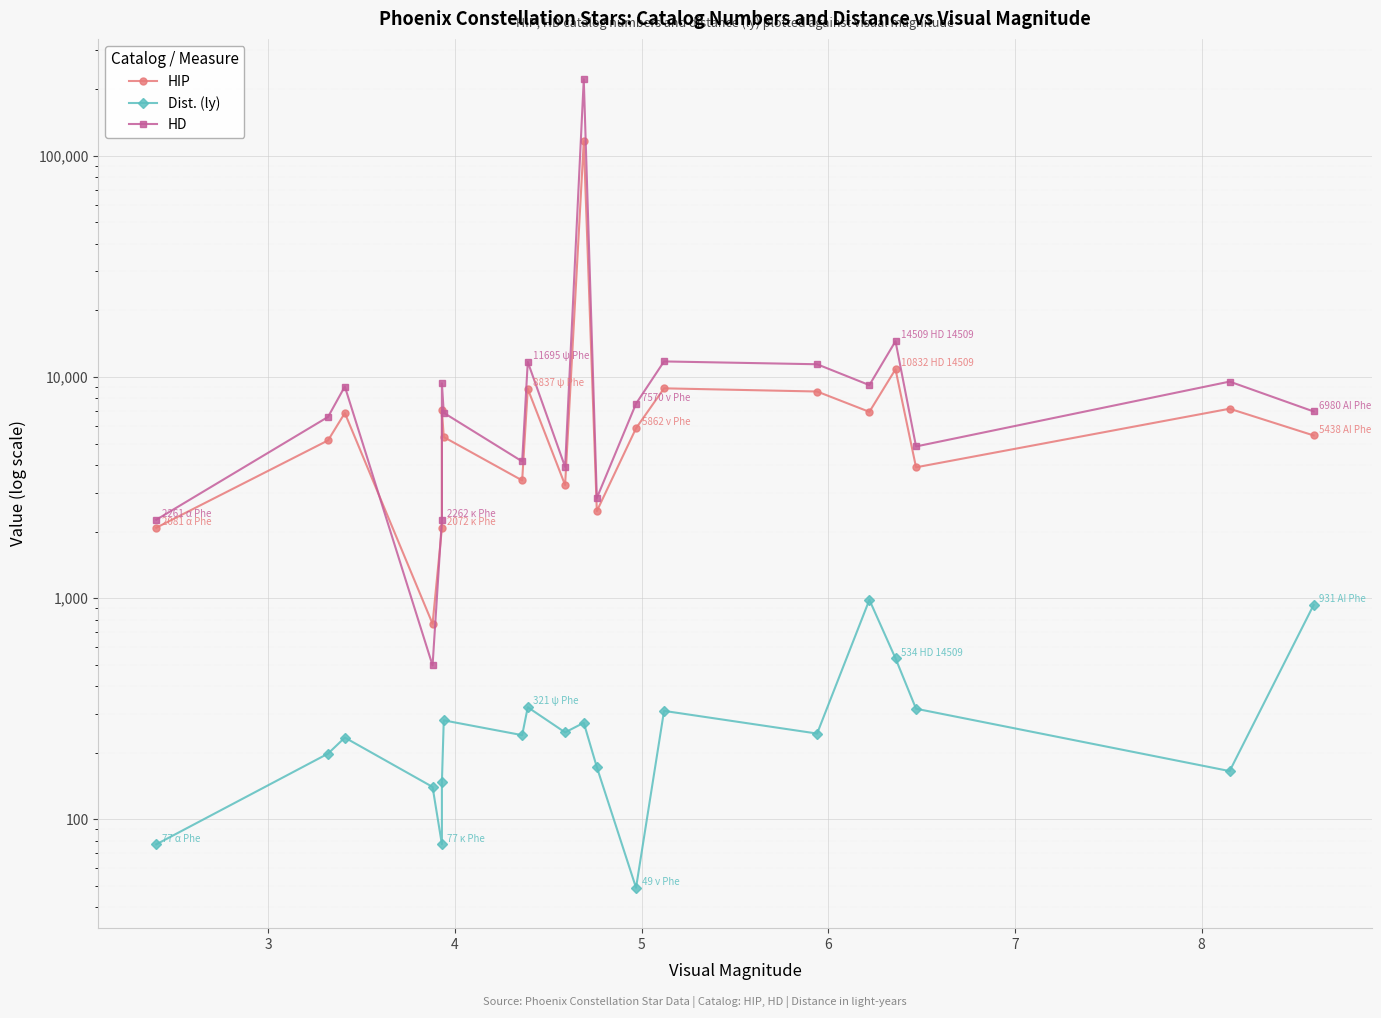

Reading left to right, transcribe all the data shown in this chart.

HIP: 2081.0	5165.0	6867.0	765.0	2072.0	7083.0	5348.0	3405.0	8837.0	3245.0	116389.0	2472.0	5862.0	8882.0	8593.0	6952.0	10832.0	3903.0	7183.0	5438.0
Dist. (ly): 77.0	198.0	234.0	140.0	77.0	147.0	280.0	240.0	321.0	247.0	273.0	172.0	49.0	309.0	244.0	982.0	534.0	316.0	165.1	931.0
HD: 2261.0	6595.0	9053.0	496.0	2262.0	9362.0	6882.0	4150.0	11695.0	3919.0	221760.0	2834.0	7570.0	11753.0	11413.0	9184.0	14509.0	4849.0	9528.0	6980.0